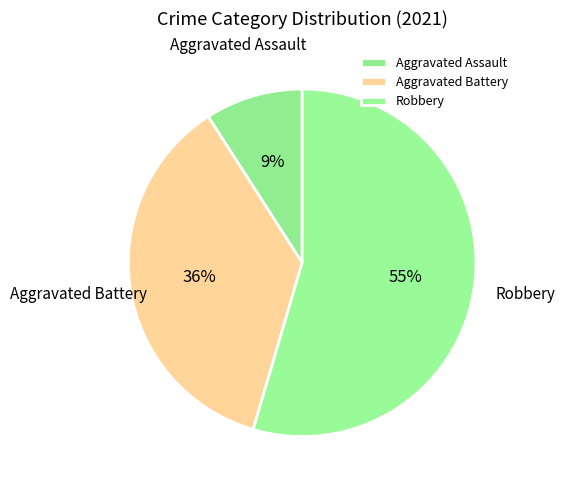

Which slice is the largest?

Robbery